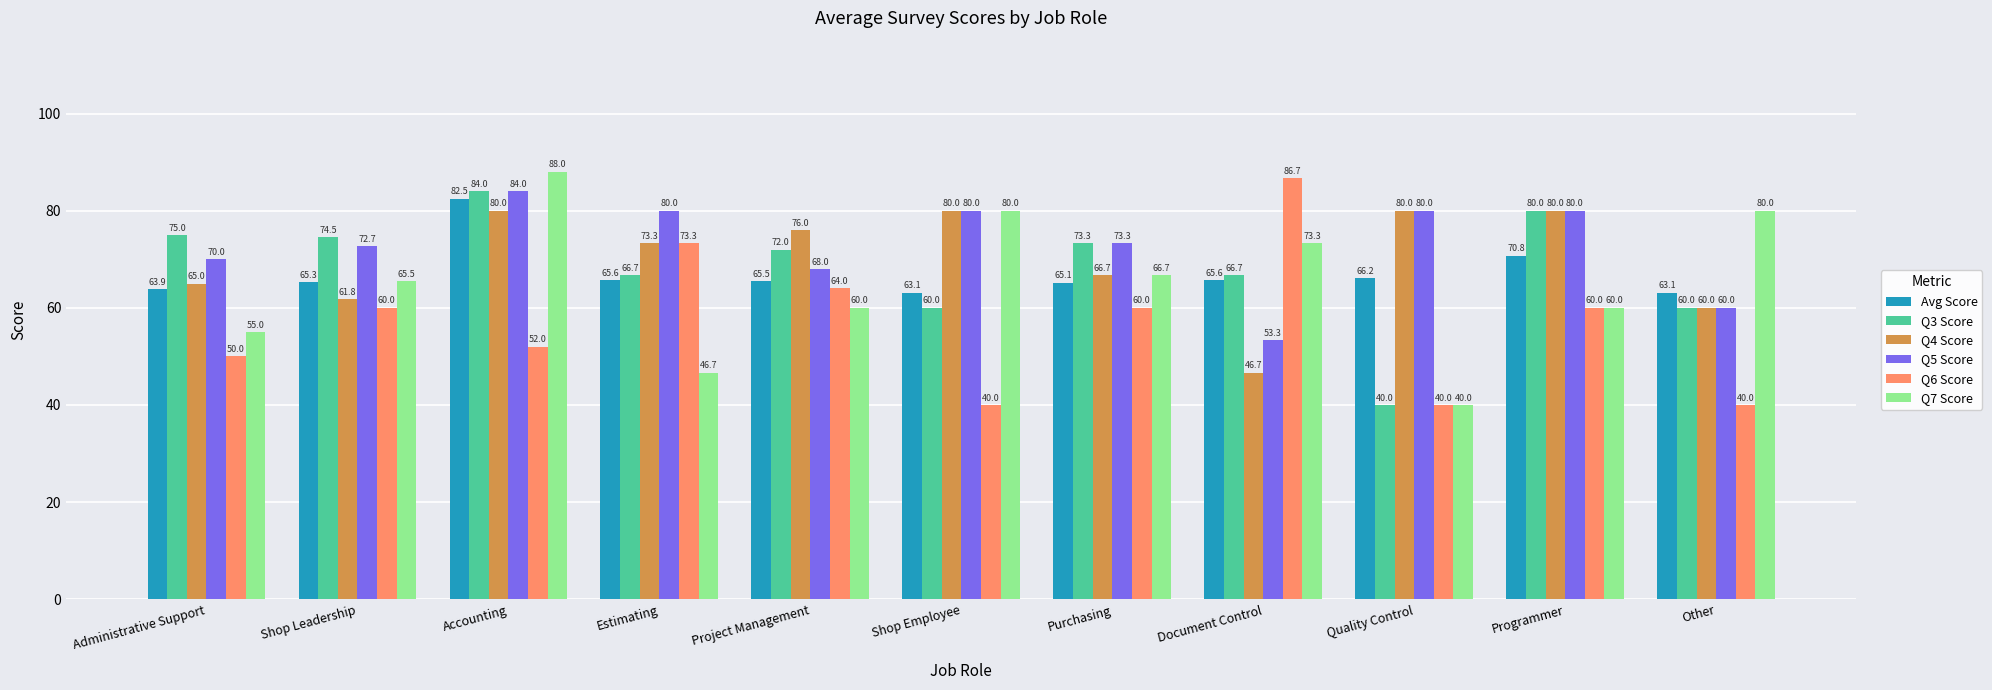

What is the minimum value for Q4 Score?

46.7